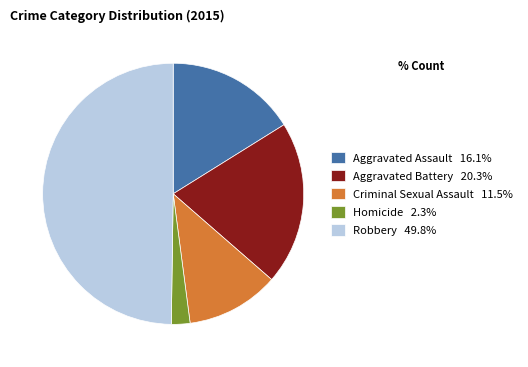

Is the sum of Robbery 49.8% and Homicide 2.3% greater than half?

Yes